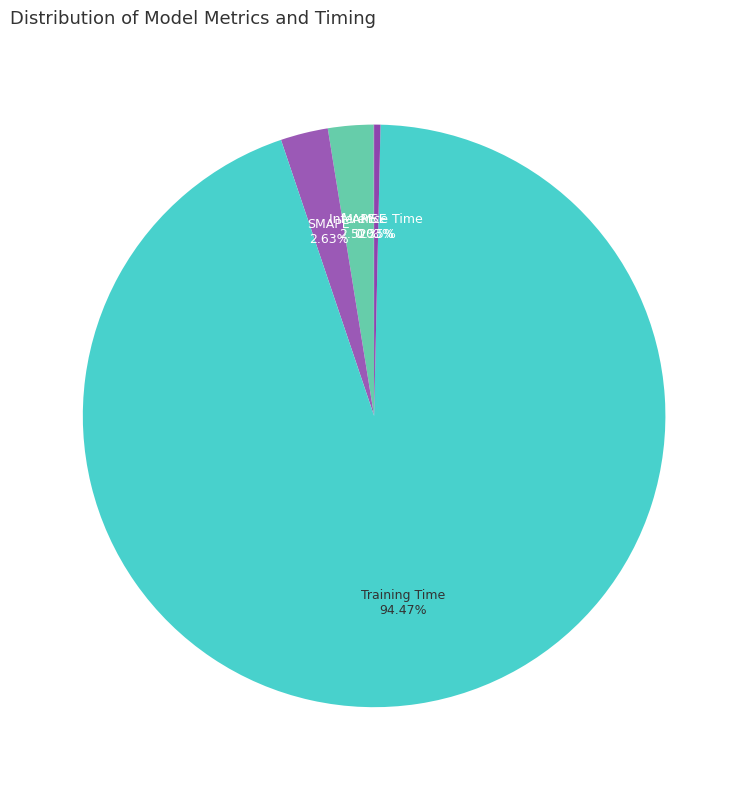

Which category has the smallest portion of the pie?

MSE